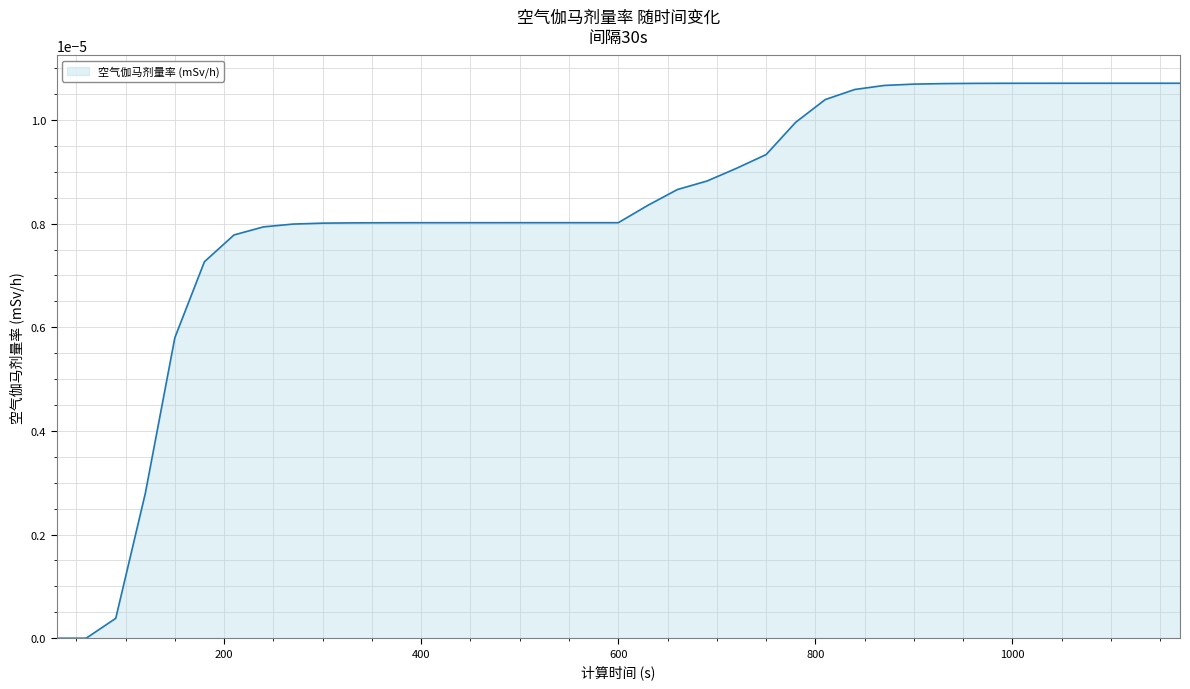

True or false: there are more than 0 points higher than both neighbors.

False